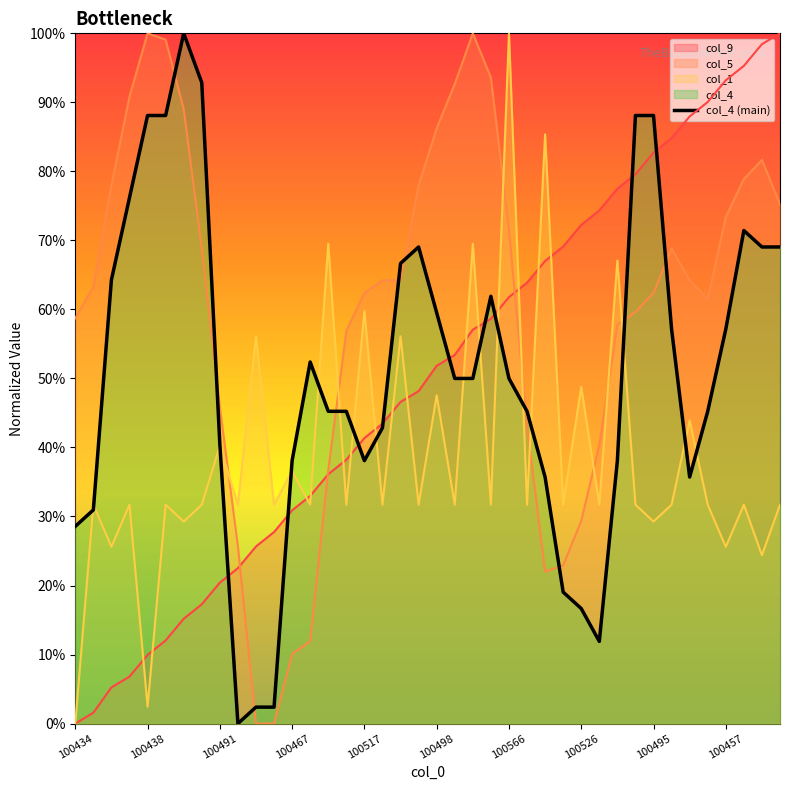

What is the sum of all values?

20.3